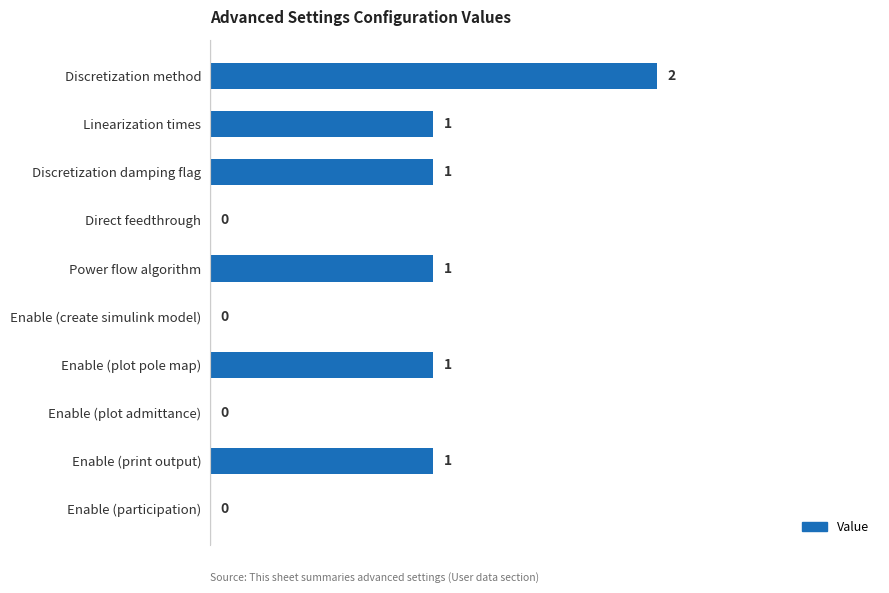

True or false: the data shows 0 at Enable (create simulink model).

True